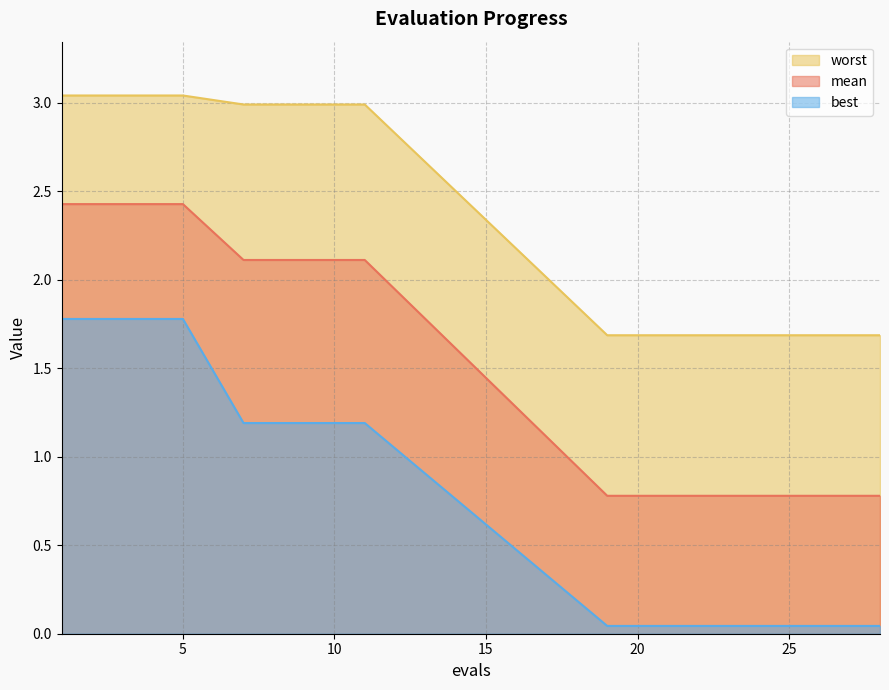

True or false: worst has a value of 3.0 at 3.

True